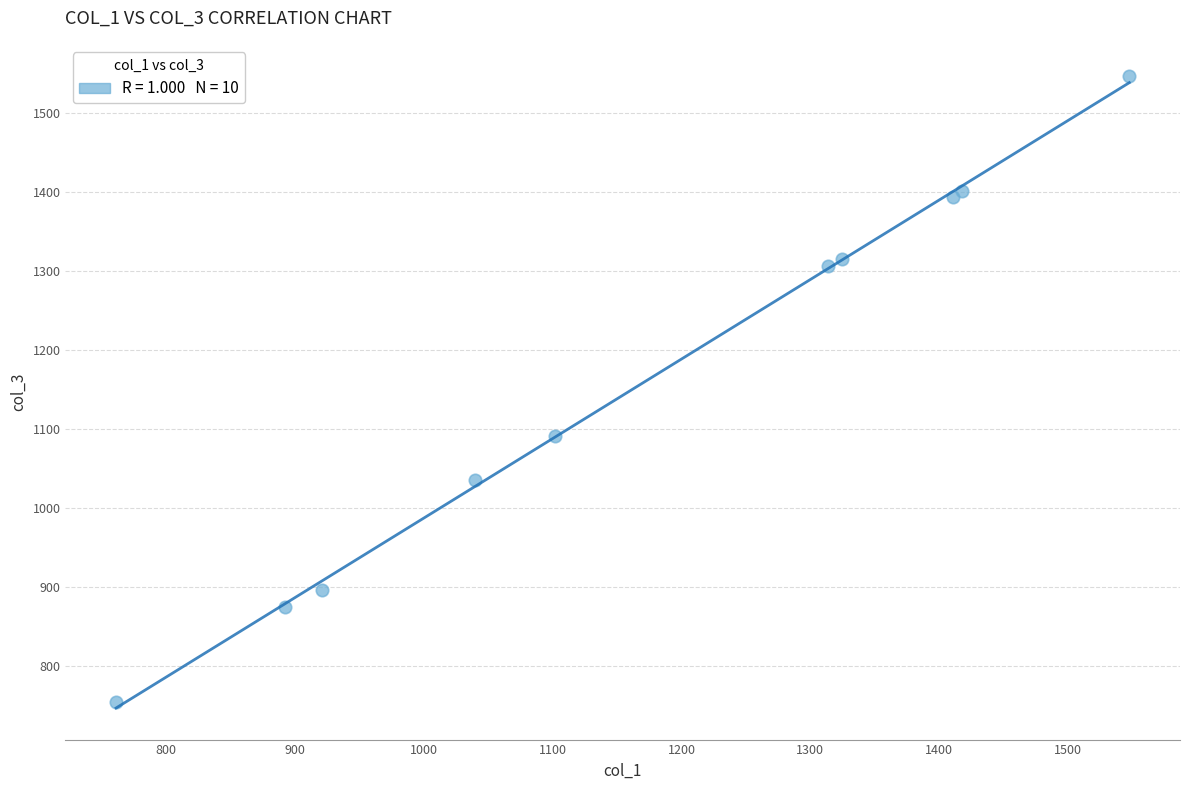

What Y value in the scatter plot is closest to 1150?

1091.9